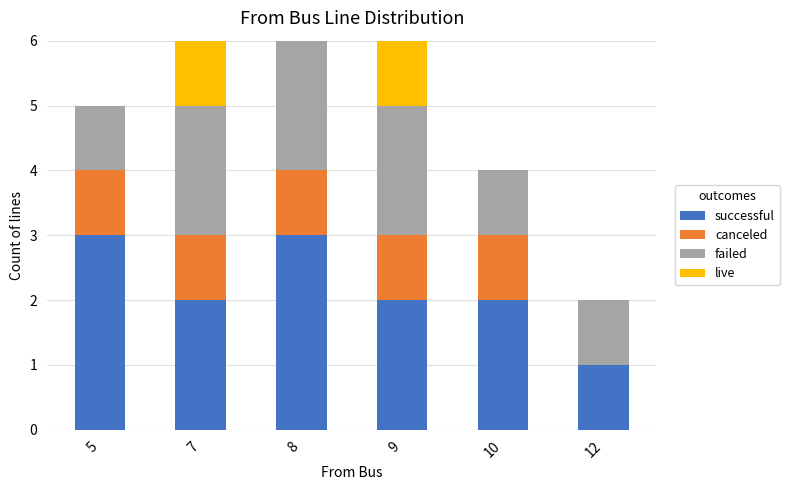

The value of successful at 5 is 1. True or false?

False